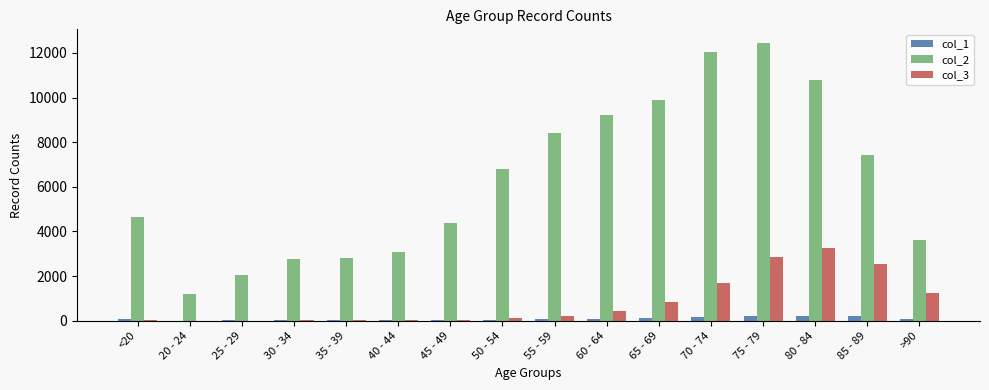

Which category has the highest value across all series?

75 - 79